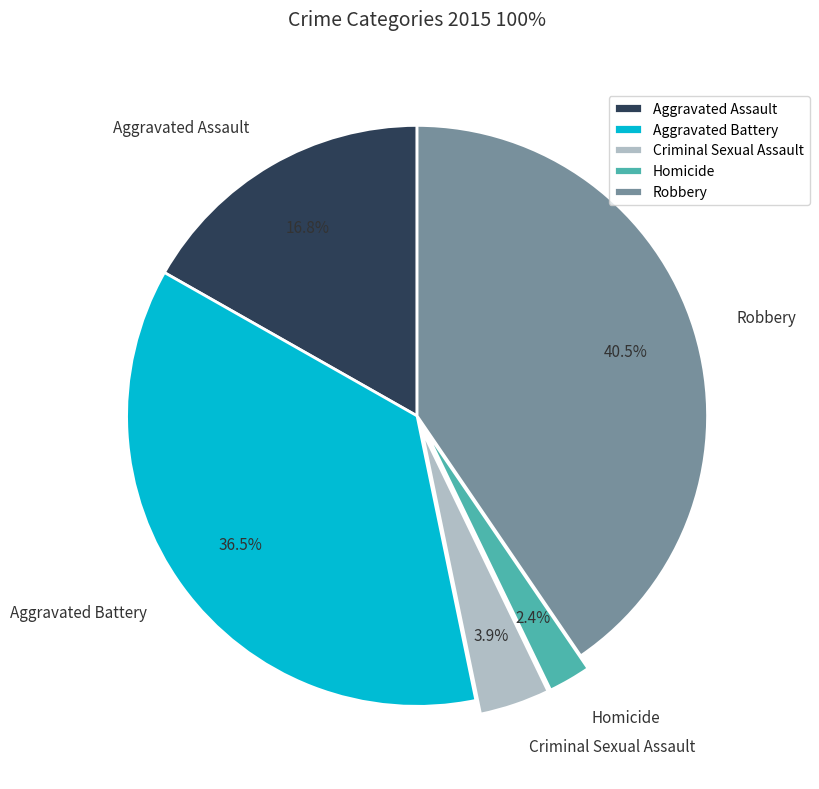

Combined, do Homicide and Criminal Sexual Assault account for over 50%?

No